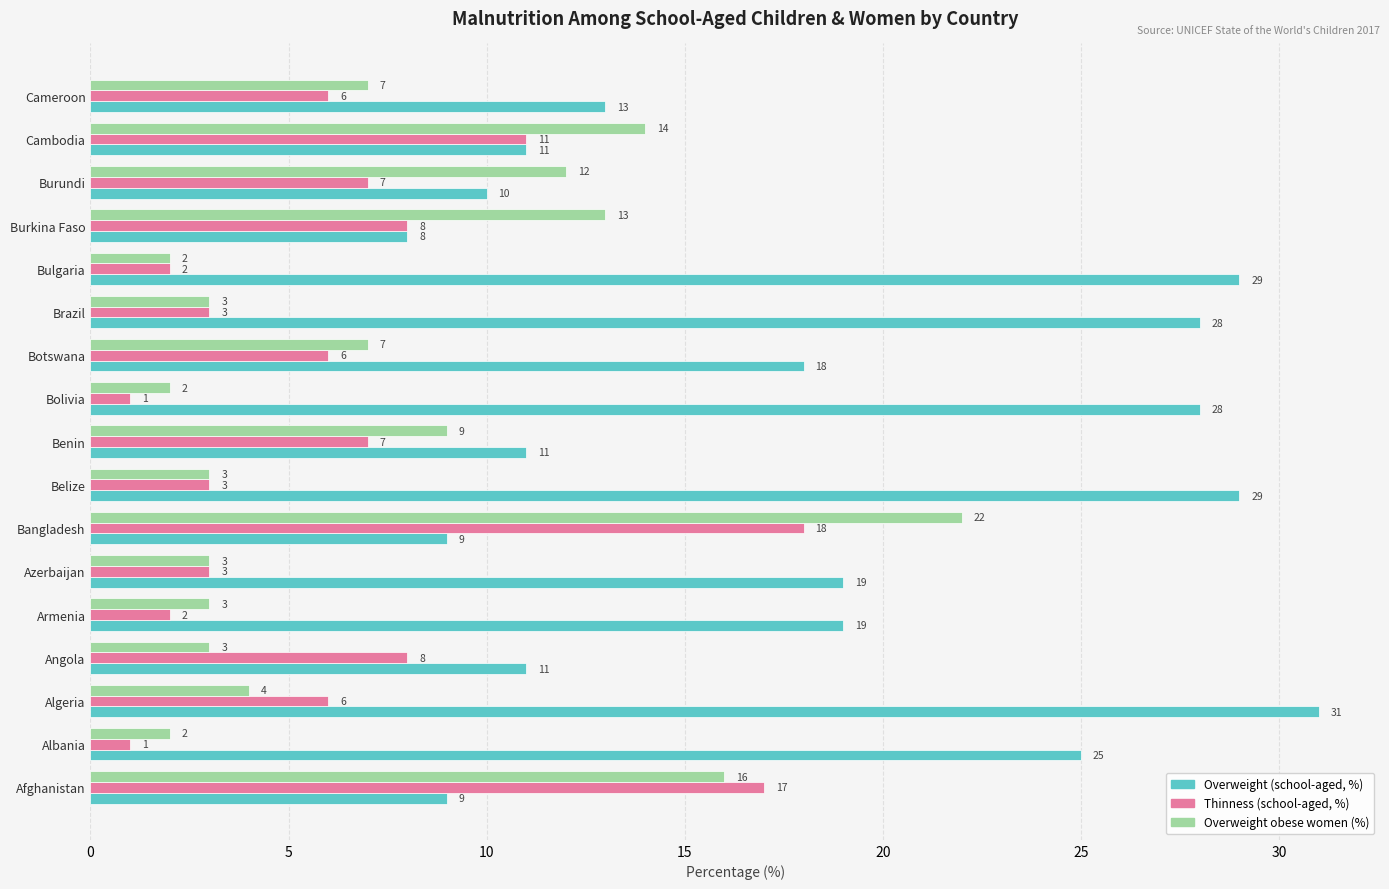

Which series has the largest total across all categories?

Overweight (school-aged, %)